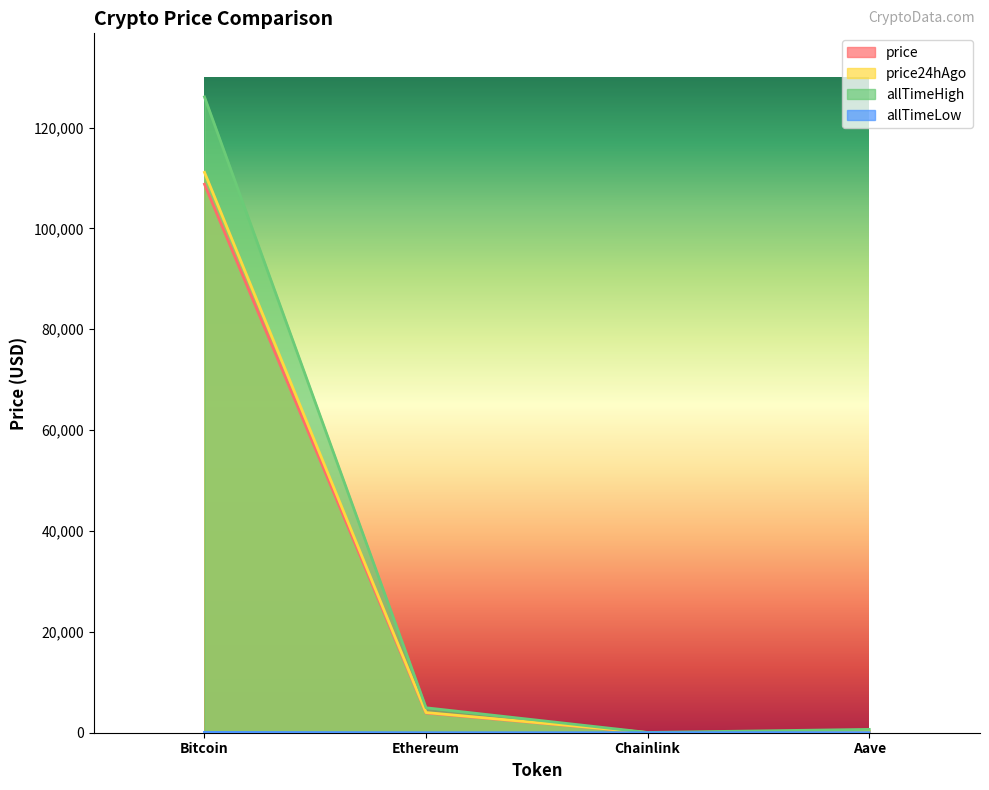

How many values in the allTimeLow series are below 26?

2